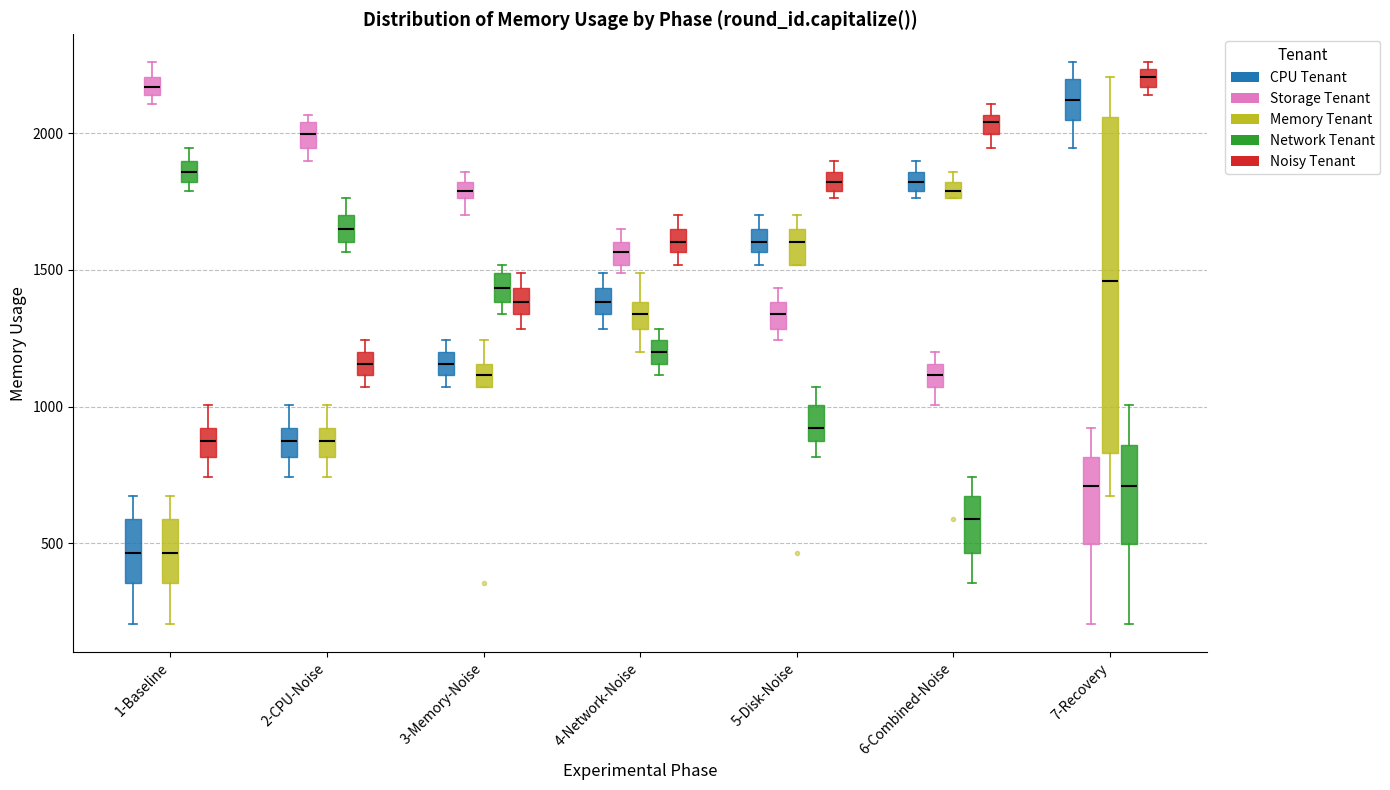

Where is the upper edge of the box for 6-Combined-Noise (CPU Tenant) on the y-axis? The values are not printed on the chart, so give them approximately, as read against the axis.

1850